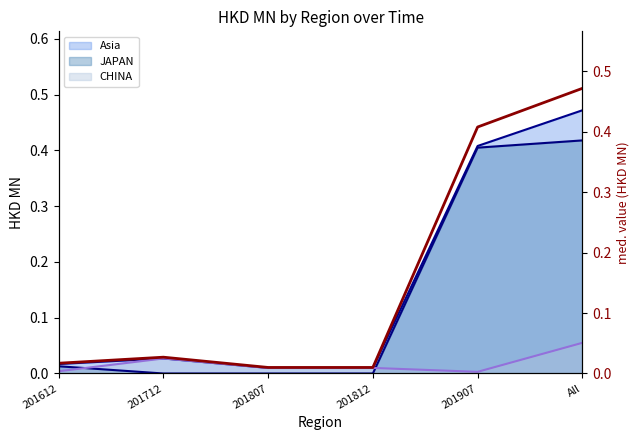

Rank the categories by value from lowest to highest.

201807, 201812, 201612, 201712, 201907, All